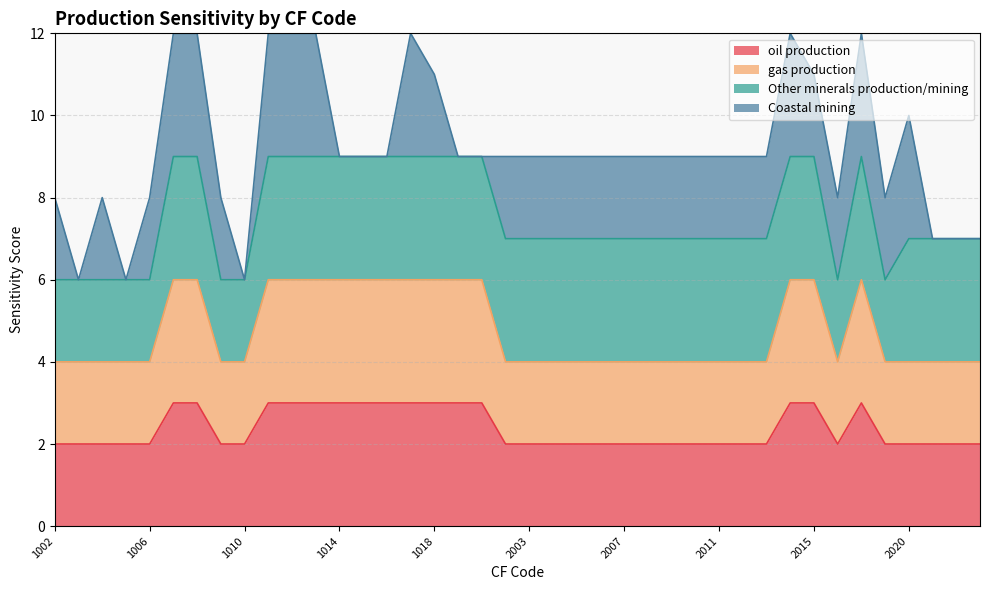

List the labels in order of gas production value, largest first.

1007, 1008, 1011, 1012, 1013, 1014, 1015, 1016, 1017, 1018, 1019, 1020, 2014, 2015, 2018, 1002, 1003, 1004, 1005, 1006, 1009, 1010, 2001, 2003, 2004, 2005, 2006, 2007, 2008, 2009, 2010, 2011, 2012, 2013, 2016, 2019, 2020, 2021, 2022, 2023